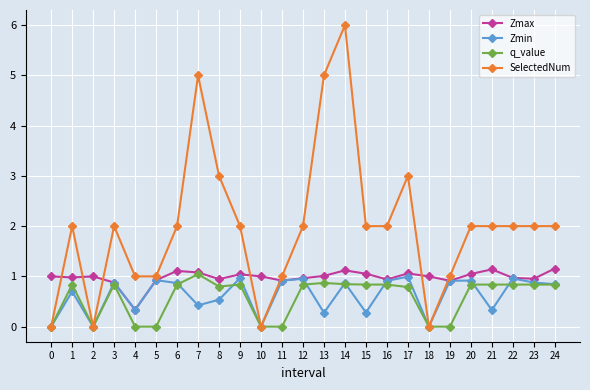

What is the total value across all series at 23?

4.7